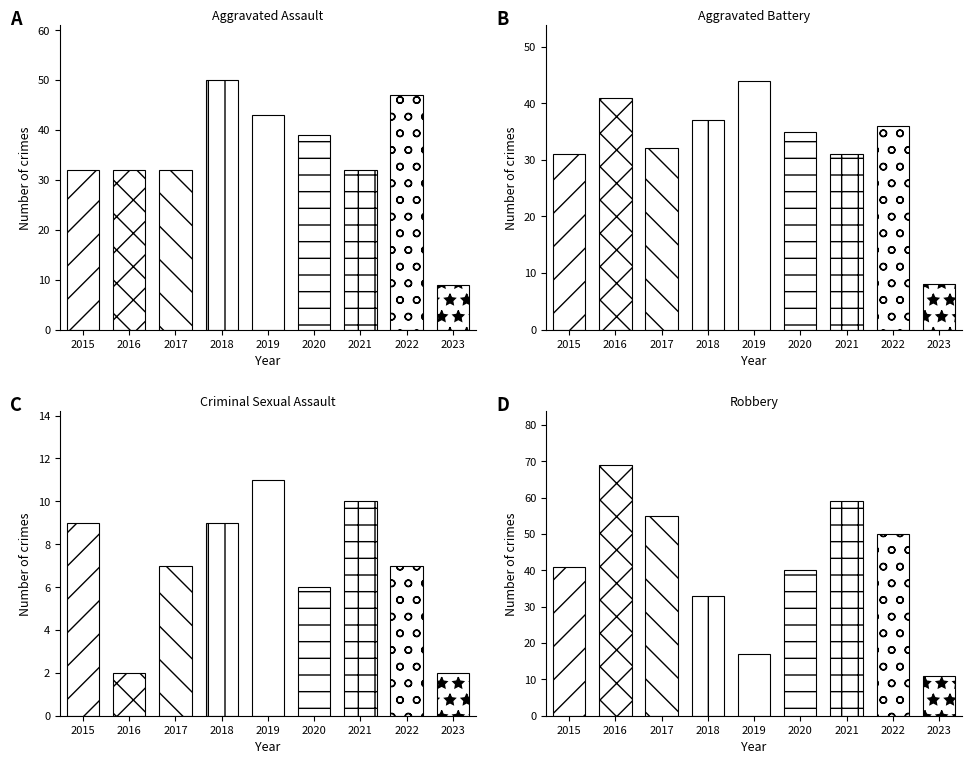

How many data points does each series have?

9